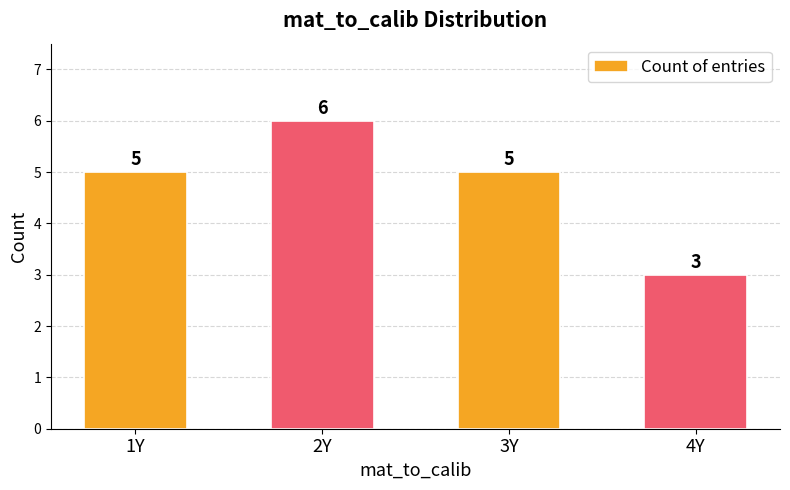

Reading right to left, list all the values displayed in this chart.

4Y=3	3Y=5	2Y=6	1Y=5